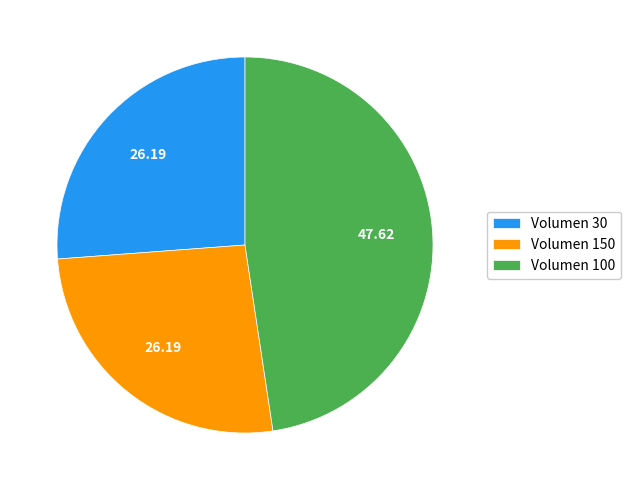

Between Volumen 100 and Volumen 150, which is larger?

Volumen 100